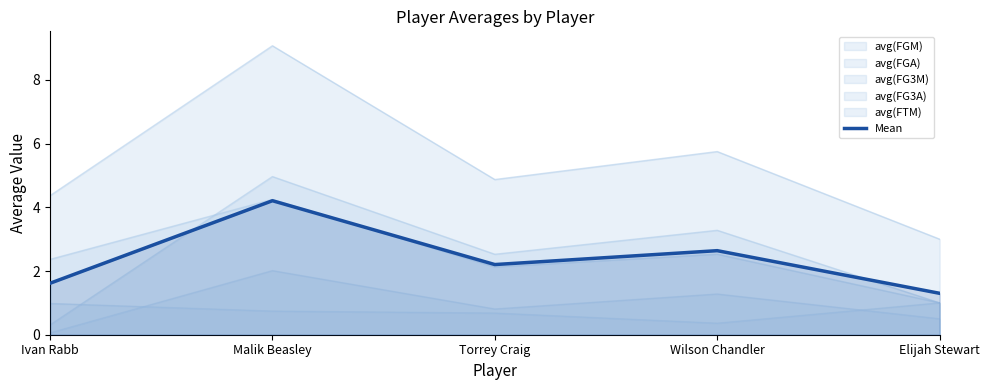

What is the sum of all values?

12.0